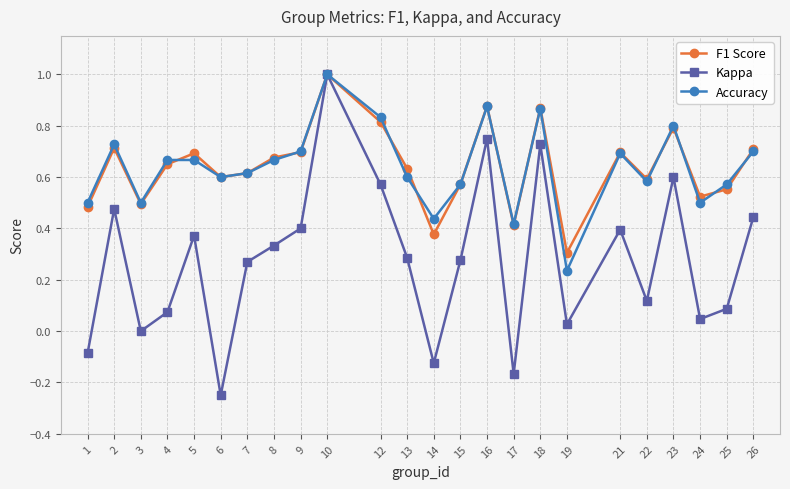

What is the total value across all series at 9?

1.8